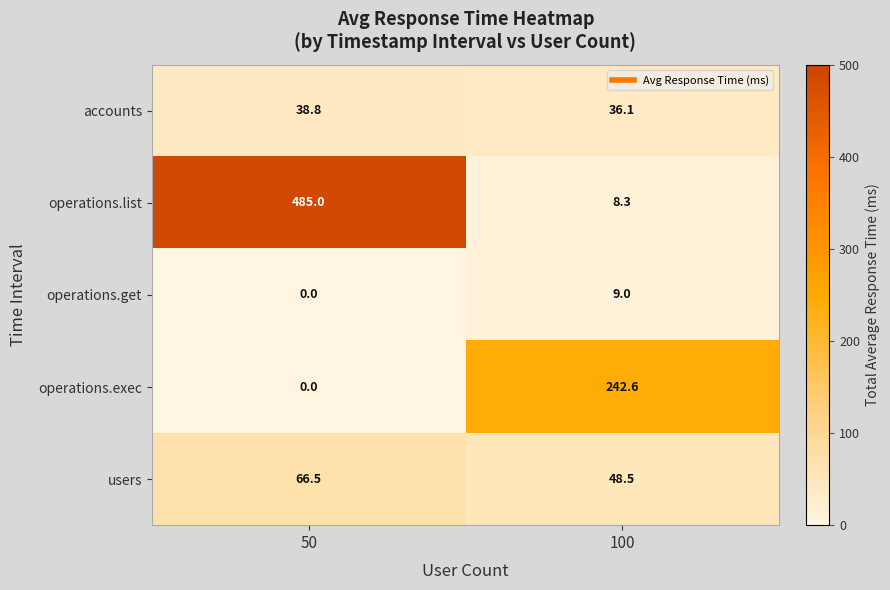

What is the spread (max minus min) of values at 50?

485.0